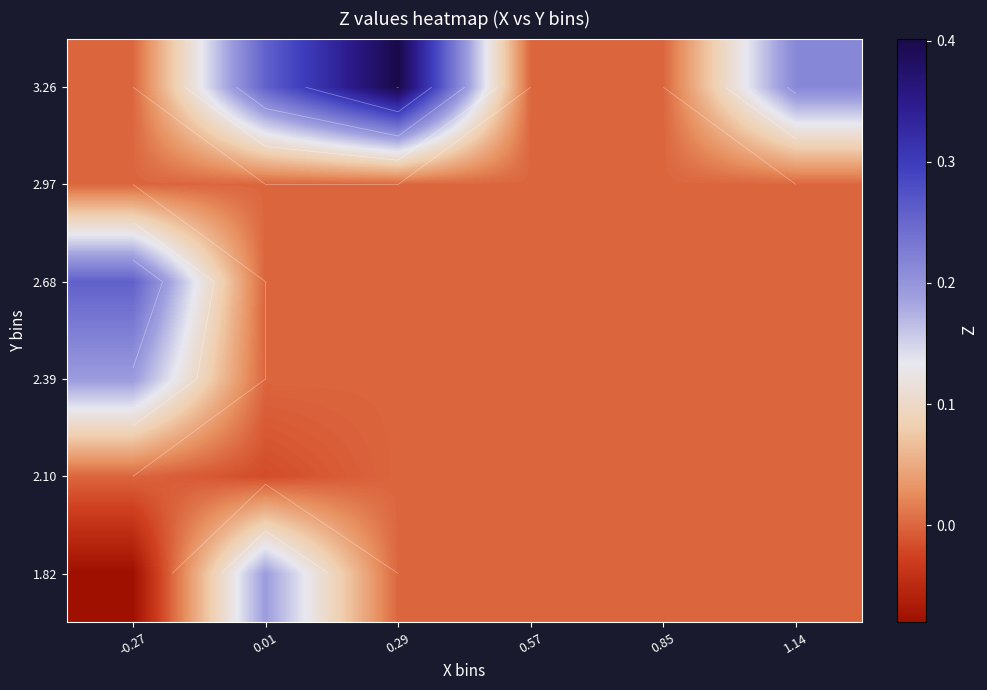

Is it true that 2.10 equals 0.0 at 0.29?

True